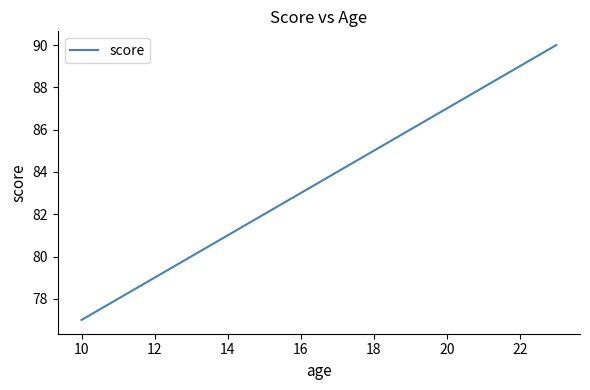

What is the maximum value shown in the chart?

90